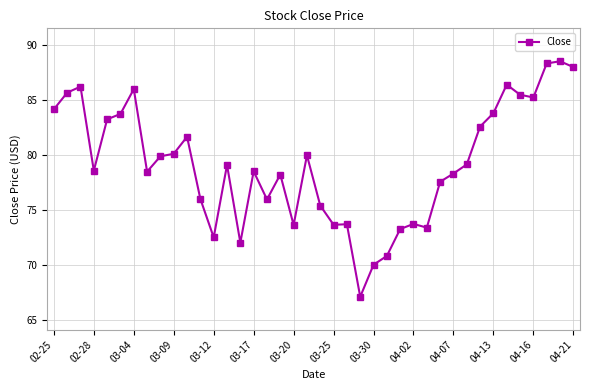

Count the number of values greater than 79.

20